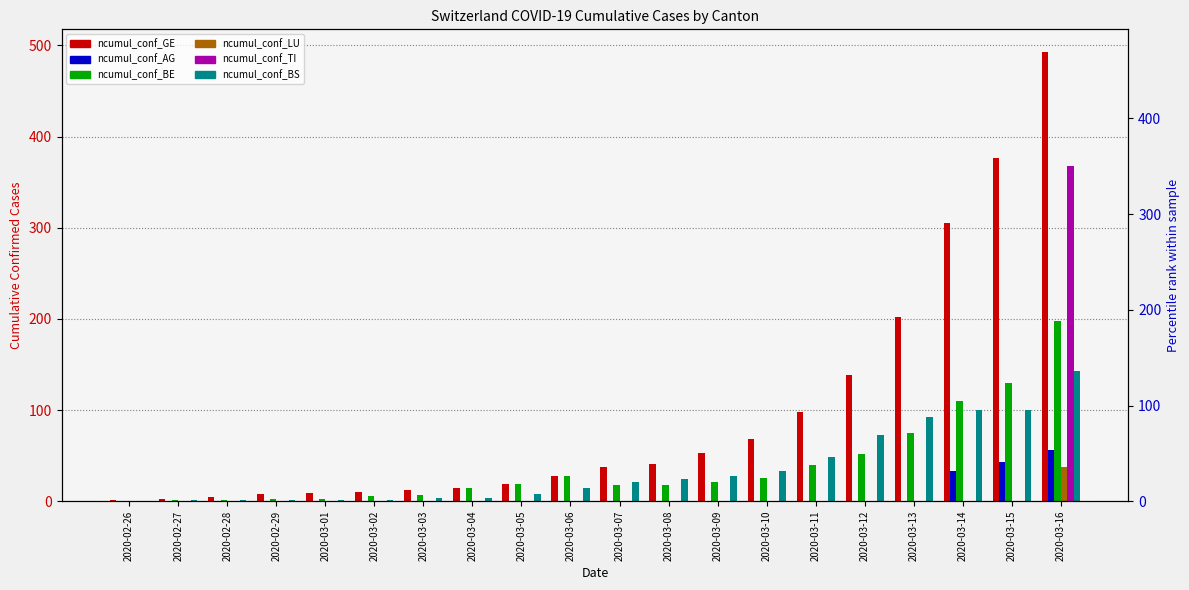

Which series has the largest range (max minus min)?

ncumul_conf_GE